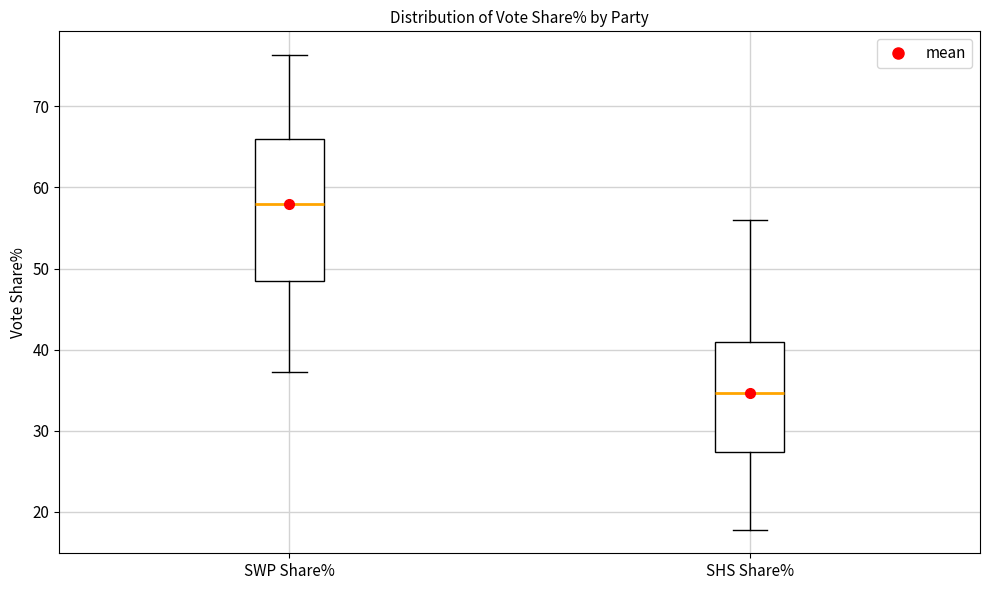

Which box is the tallest, from its lower edge to its upper edge?

SWP Share%